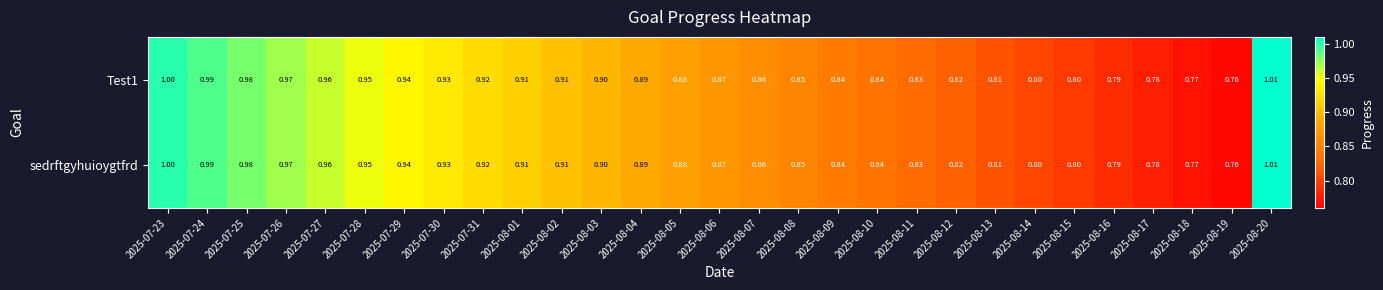

Is the value of sedrftgyhuioygtfrd at 2025-08-04 greater than the value of Test1 at 2025-08-03?

No